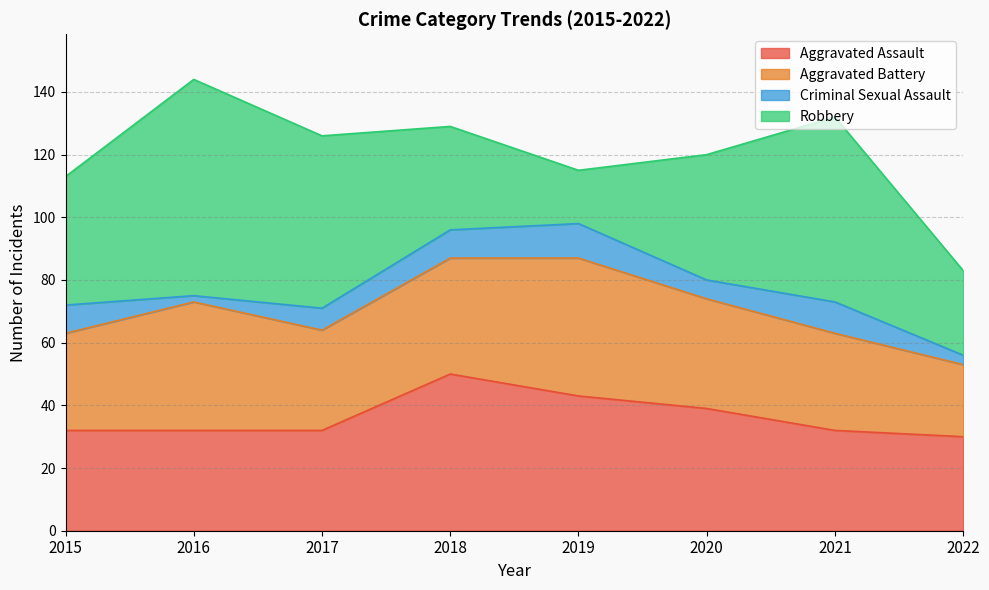

What is the value of the Aggravated Battery point at the 3rd from the left?

32